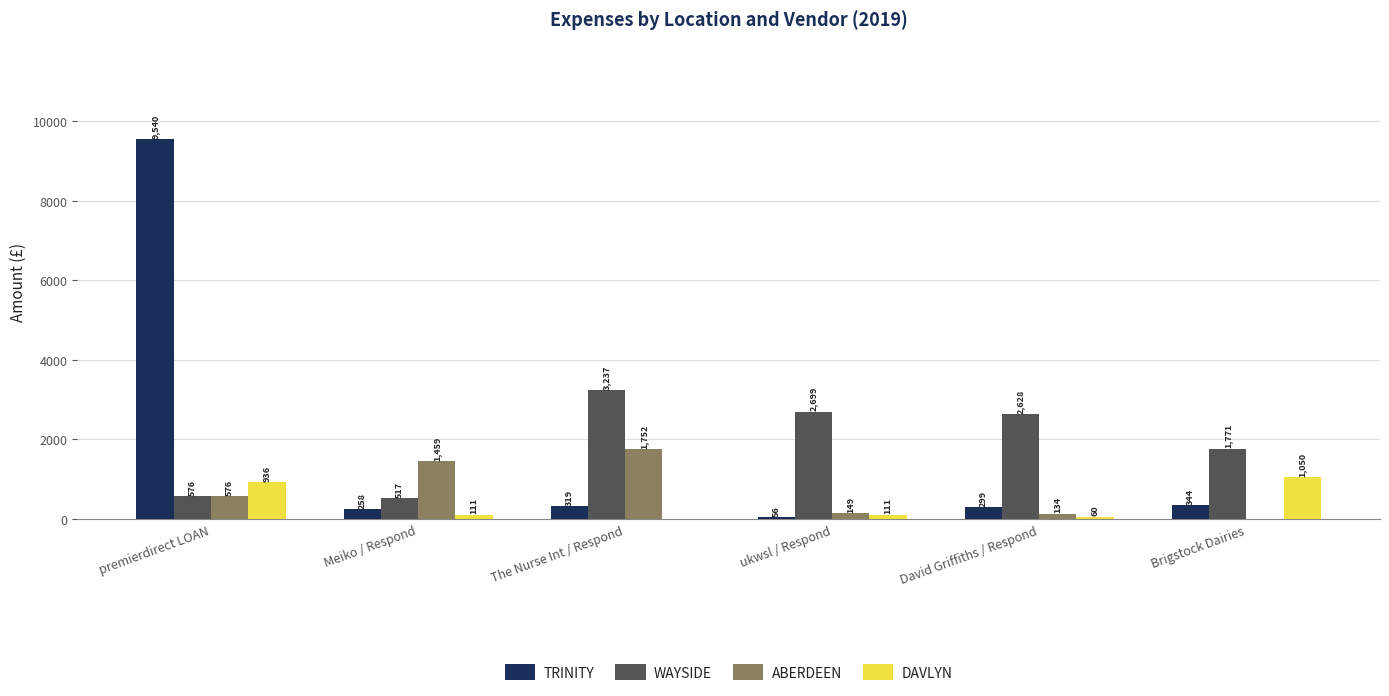

True or false: TRINITY has a value of 319.0 at The Nurse Int / Respond.

True